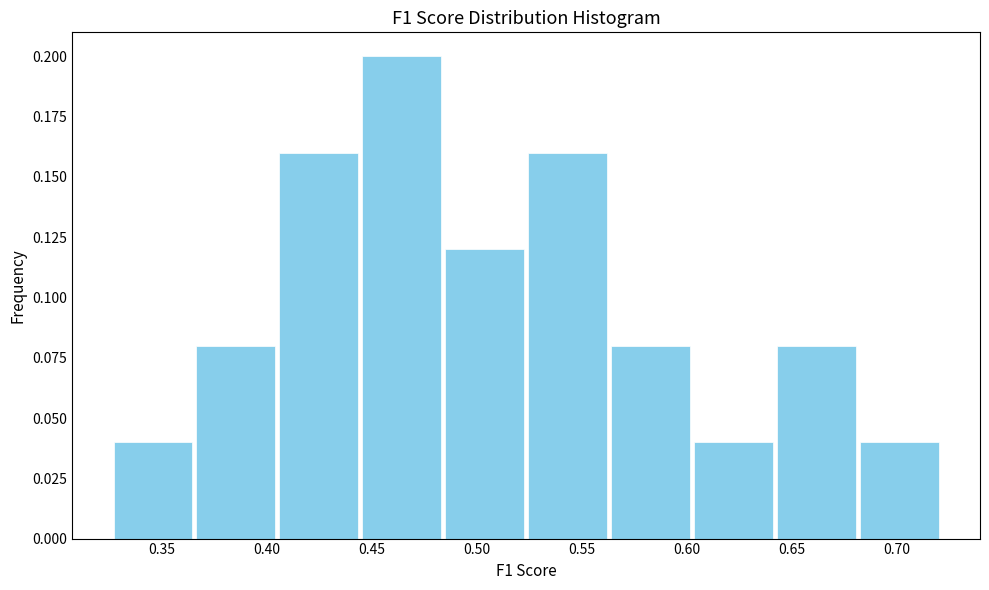

Reading left to right, transcribe this chart: for each bar, give the range it covers on the x-axis and its height. Neither the bar edges nor the heights are printed on the chart, so give them approximately, as read against the axes.

0.325 to 0.365: 0.04
0.365 to 0.405: 0.08
0.405 to 0.445: 0.16
0.445 to 0.485: 0.20
0.485 to 0.525: 0.12
0.525 to 0.565: 0.16
0.565 to 0.605: 0.08
0.605 to 0.640: 0.04
0.640 to 0.680: 0.08
0.680 to 0.720: 0.04